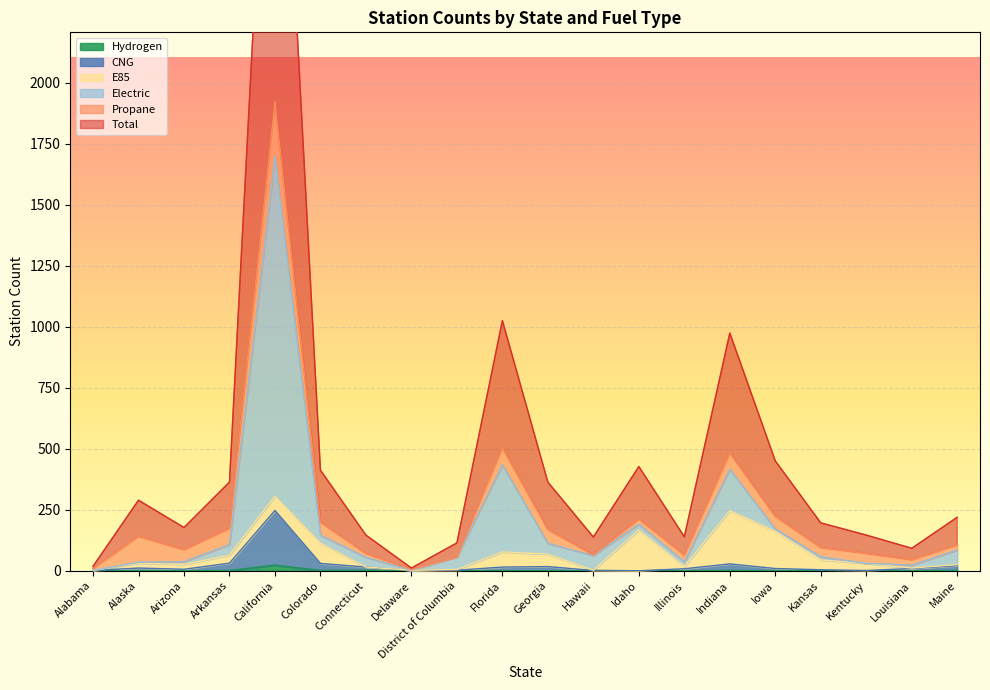

Which series has the largest total across all categories?

Total